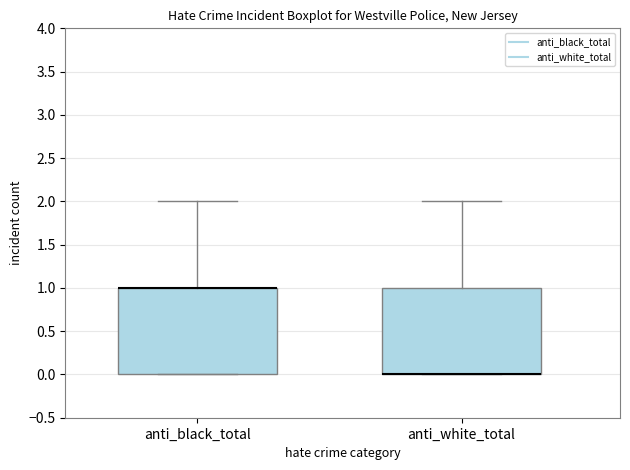

Reading left to right, read every box against the y-axis: the position of its median line, the range the box covers, and the ends of its whiskers. The values are not printed on the chart, so give them approximately, as read against the axis.

anti_black_total: median 1 (drawn on the box's upper edge), box 0 to 1, whiskers 0 to 2
anti_white_total: median 0 (drawn on the box's lower edge), box 0 to 1, whiskers 0 to 2